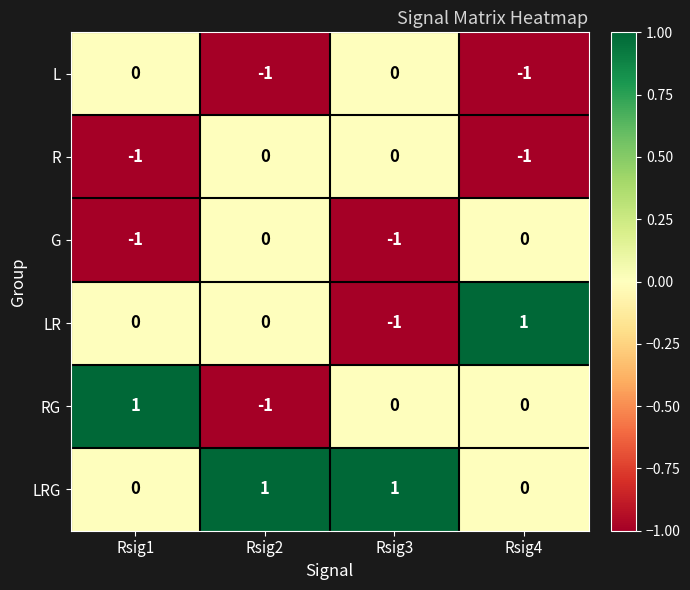

At how many categories does at least one series exceed 0?

4